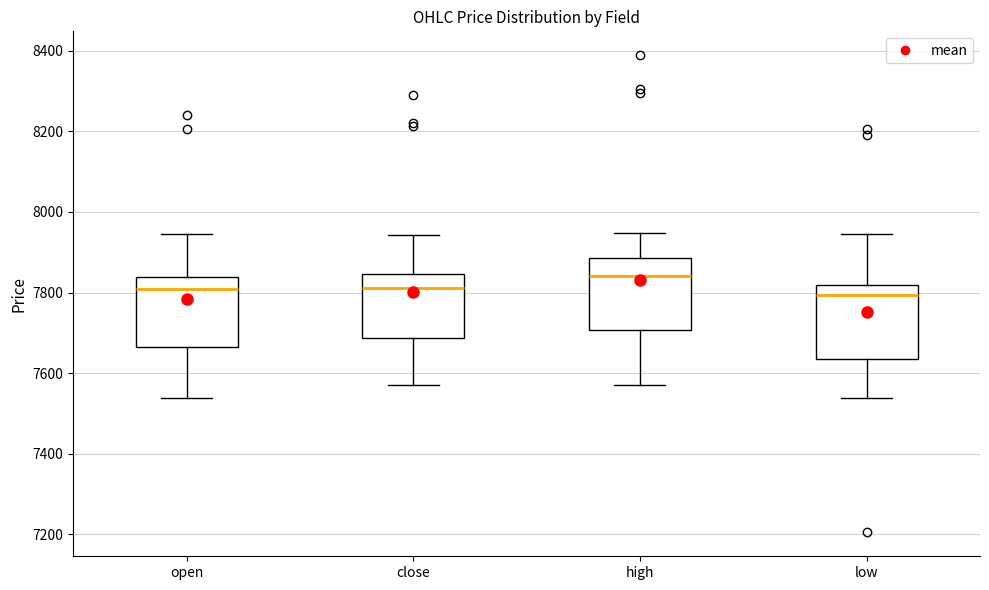

Reading left to right, read every box against the y-axis: the position of its median line, the range the box covers, and the ends of its whiskers. The values are not printed on the chart, so give them approximately, as read against the axis.

open: median 7820, box 7660 to 7840, whiskers 7540 to 7940
close: median 7820, box 7680 to 7840, whiskers 7580 to 7940
high: median 7840, box 7700 to 7880, whiskers 7580 to 7940
low: median 7800, box 7640 to 7820, whiskers 7540 to 7940